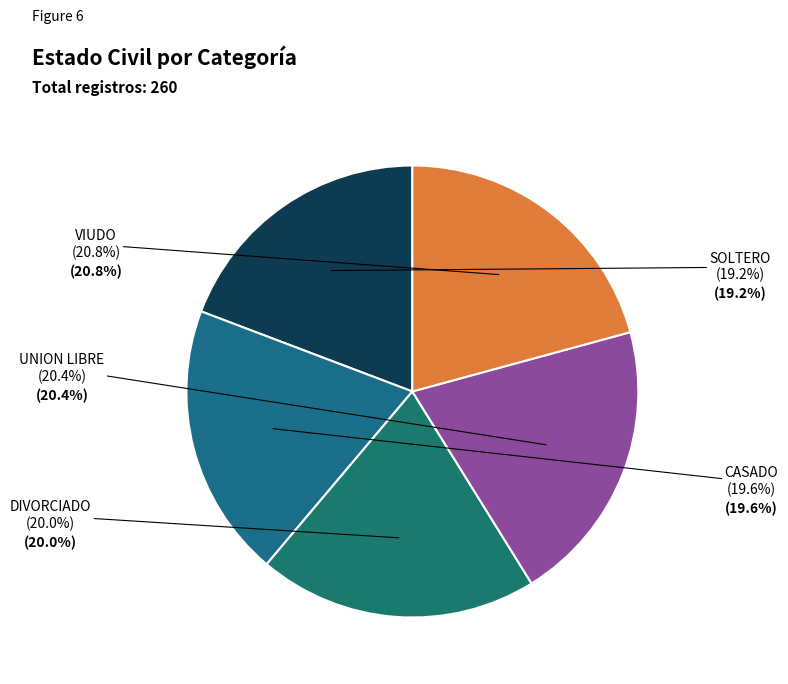

Is the sum of DIVORCIADO and VIUDO greater than half?

No